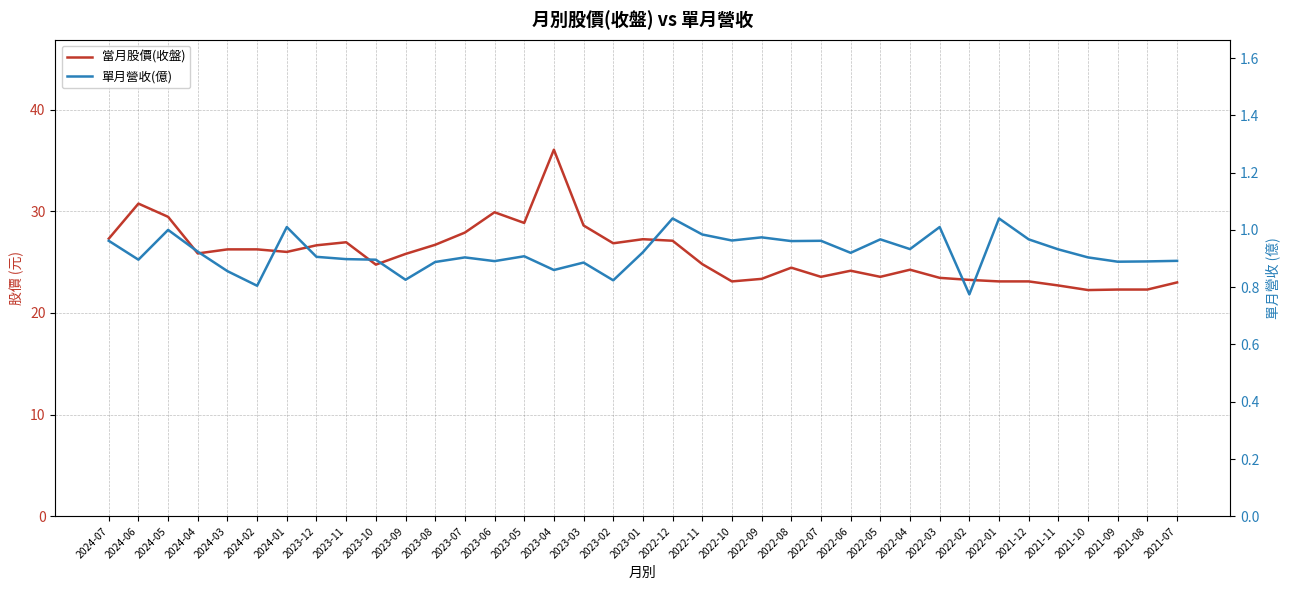

At how many categories does at least one series exceed 30?

2